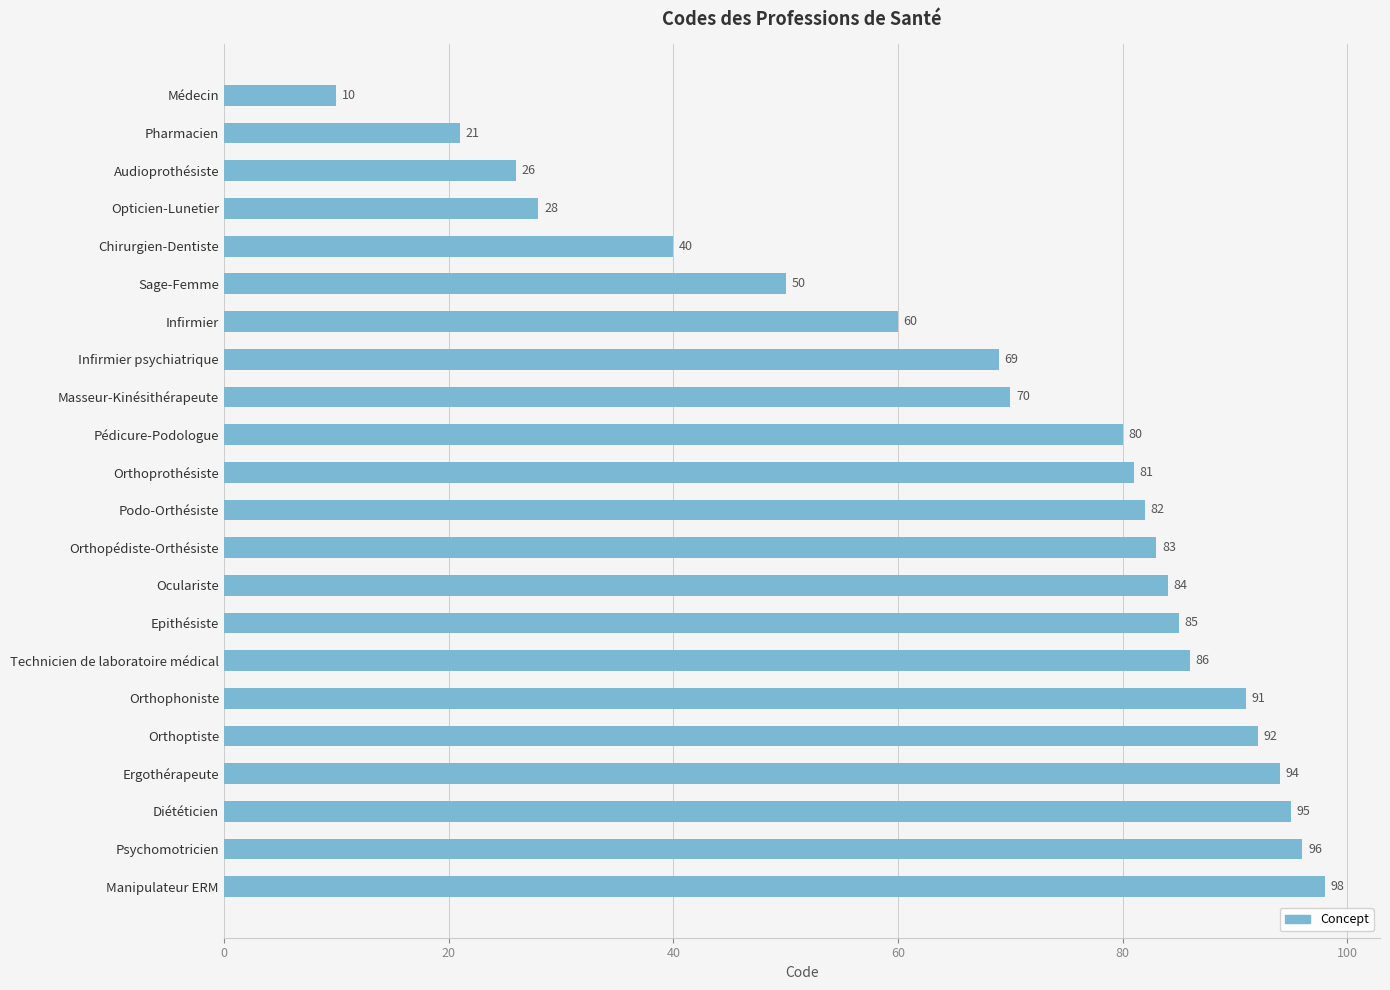

The value at Orthopédiste-Orthésiste is 145. True or false?

False